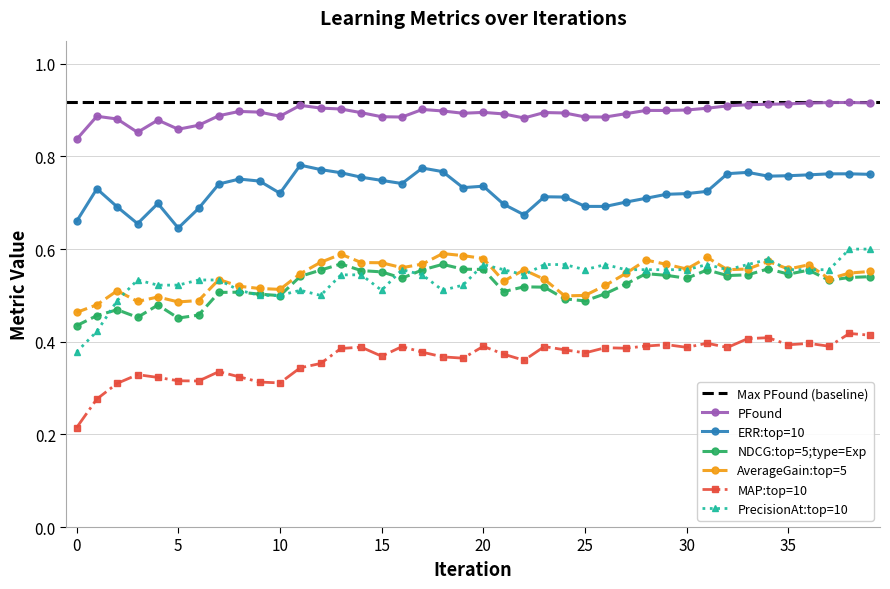

At which category is the sum across all series the highest?

34